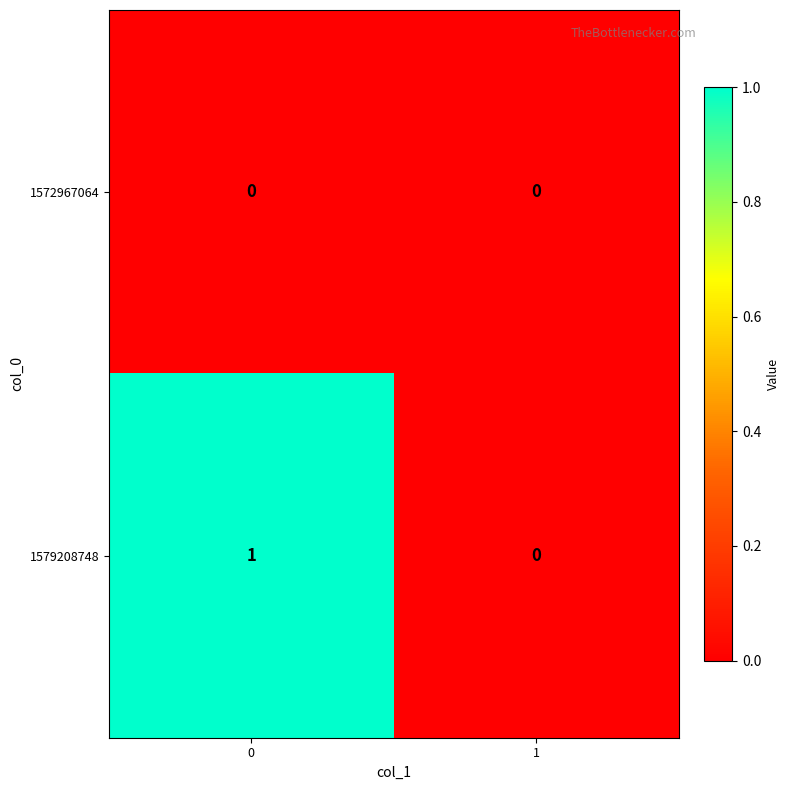

How many categories are shown in the chart?

2